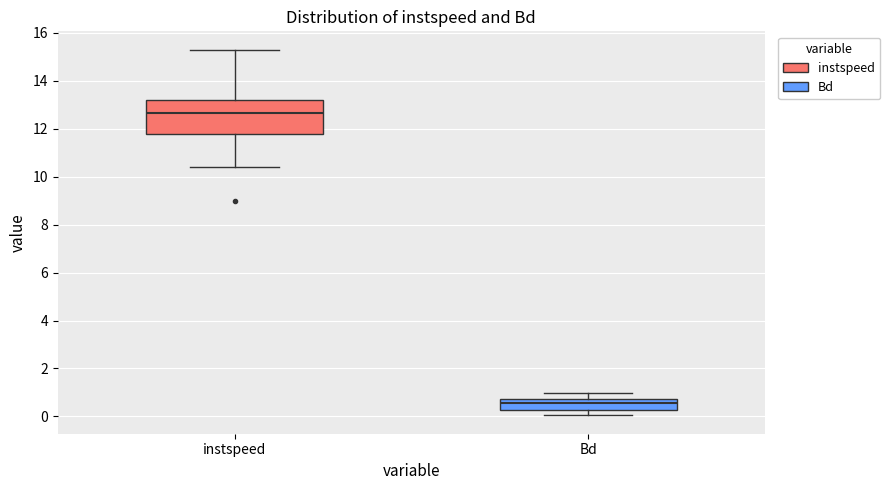

Reading left to right, read every box against the y-axis: the position of its median line, the range the box covers, and the ends of its whiskers. The values are not printed on the chart, so give them approximately, as read against the axis.

instspeed: median 12.6, box 11.8 to 13.2, whiskers 10.4 to 15.4
Bd: median 0.6, box 0.2 to 0.8, whiskers 0.0 to 1.0